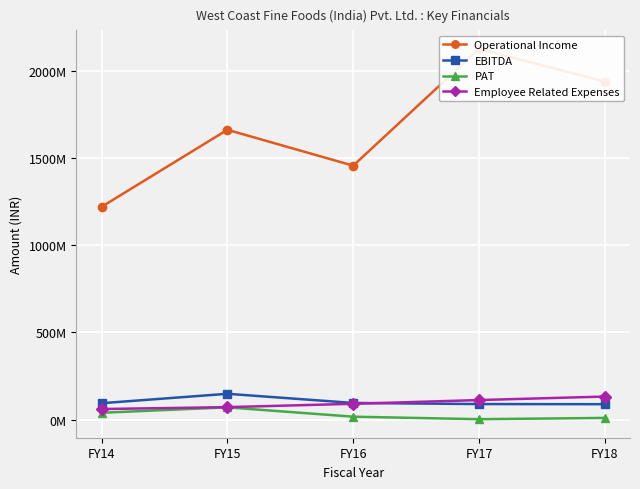

At how many categories does at least one series exceed 1504193541?

3